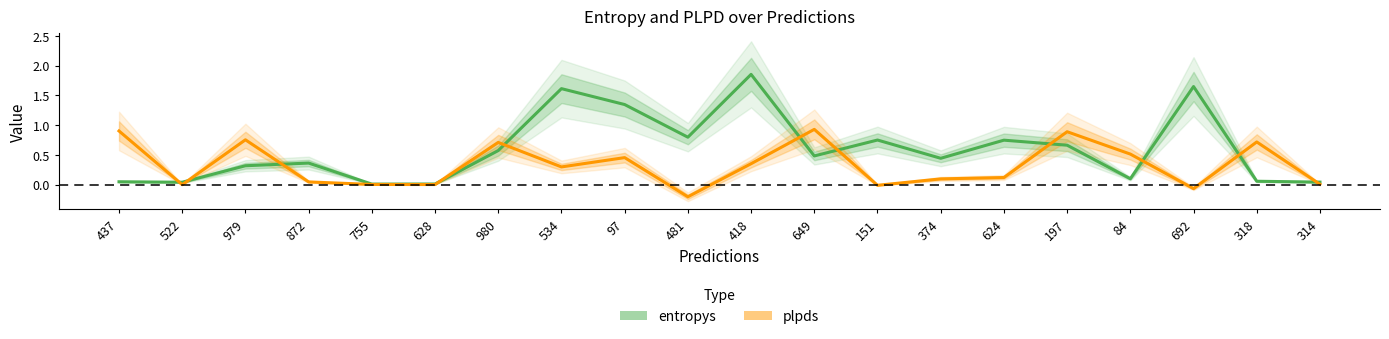

Where is the first local maximum for entropys?

872